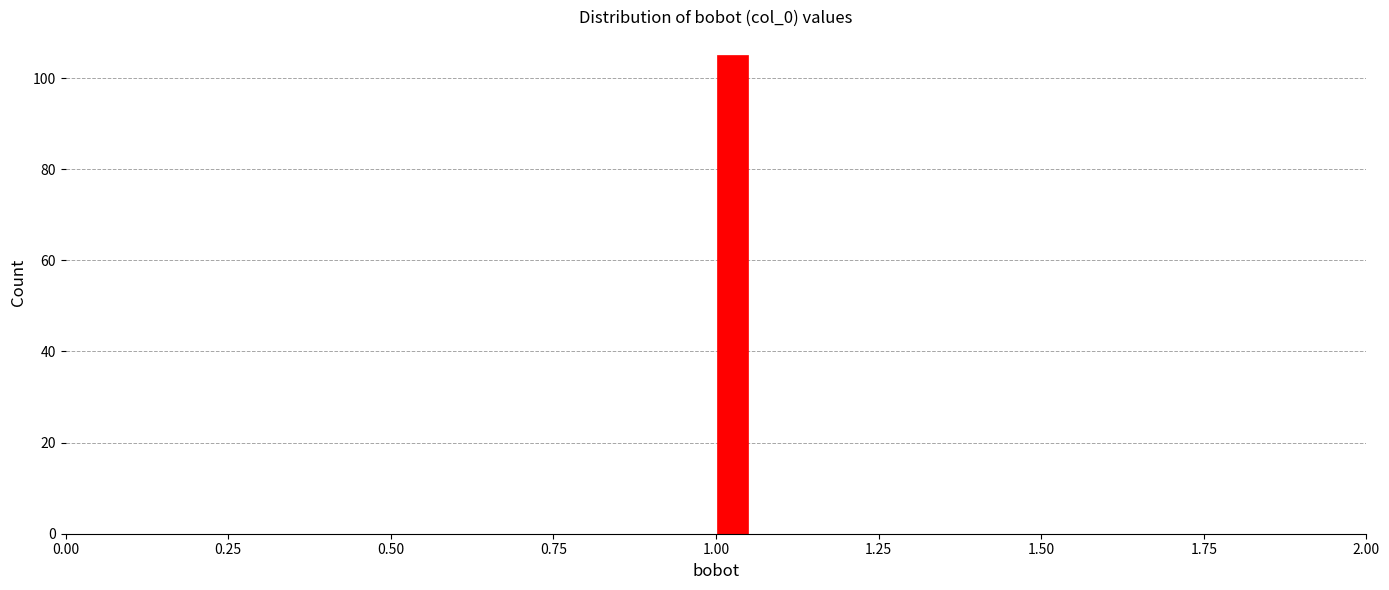

Read against the x-axis, roughly where is the centre of the tallest bar?

1.05